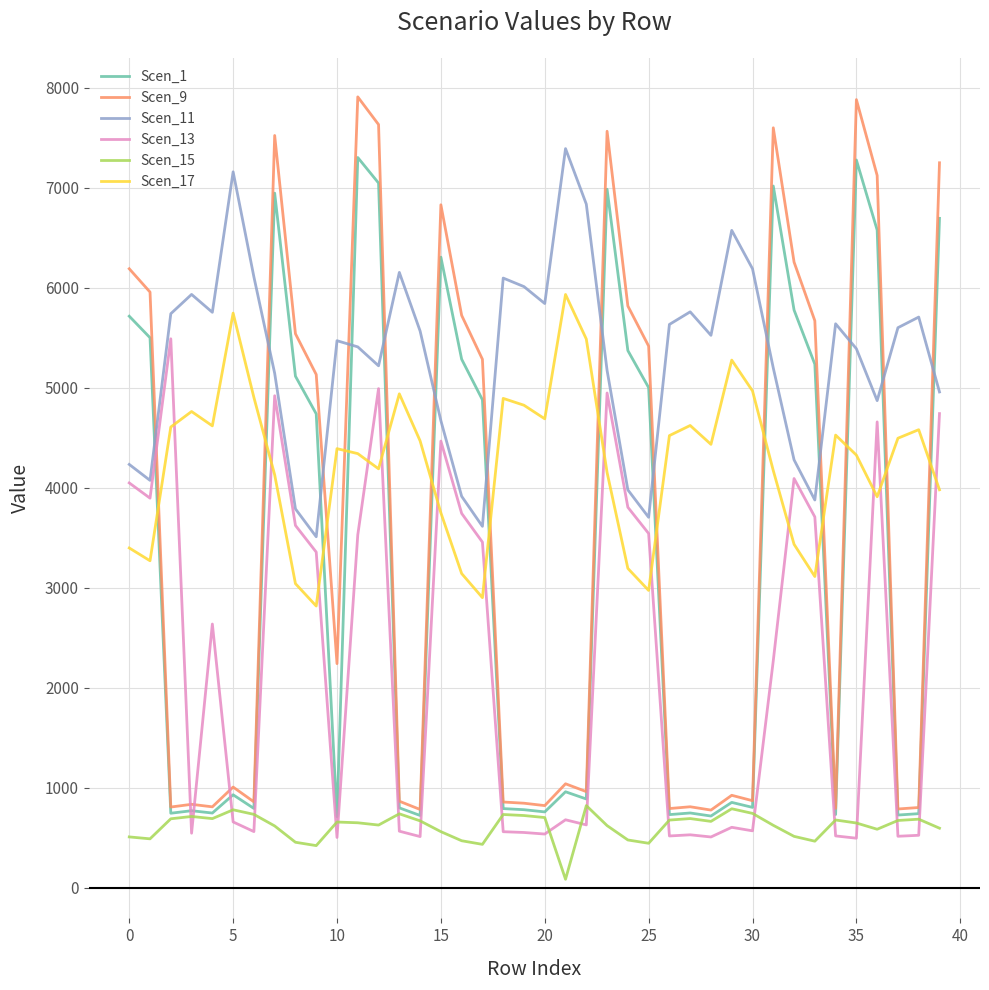

Count the number of data series in this chart.

6